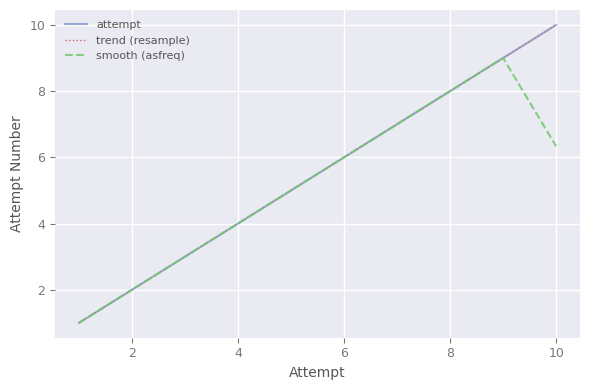

Reading left to right, transcribe all the data shown in this chart.

attempt: 1.0	2.0	3.0	4.0	5.0	6.0	7.0	8.0	9.0	10.0
trend (resample): 1.0	2.0	3.0	4.0	5.0	6.0	7.0	8.0	9.0	10.0
smooth (asfreq): 1.0	2.0	3.0	4.0	5.0	6.0	7.0	8.0	9.0	6.3